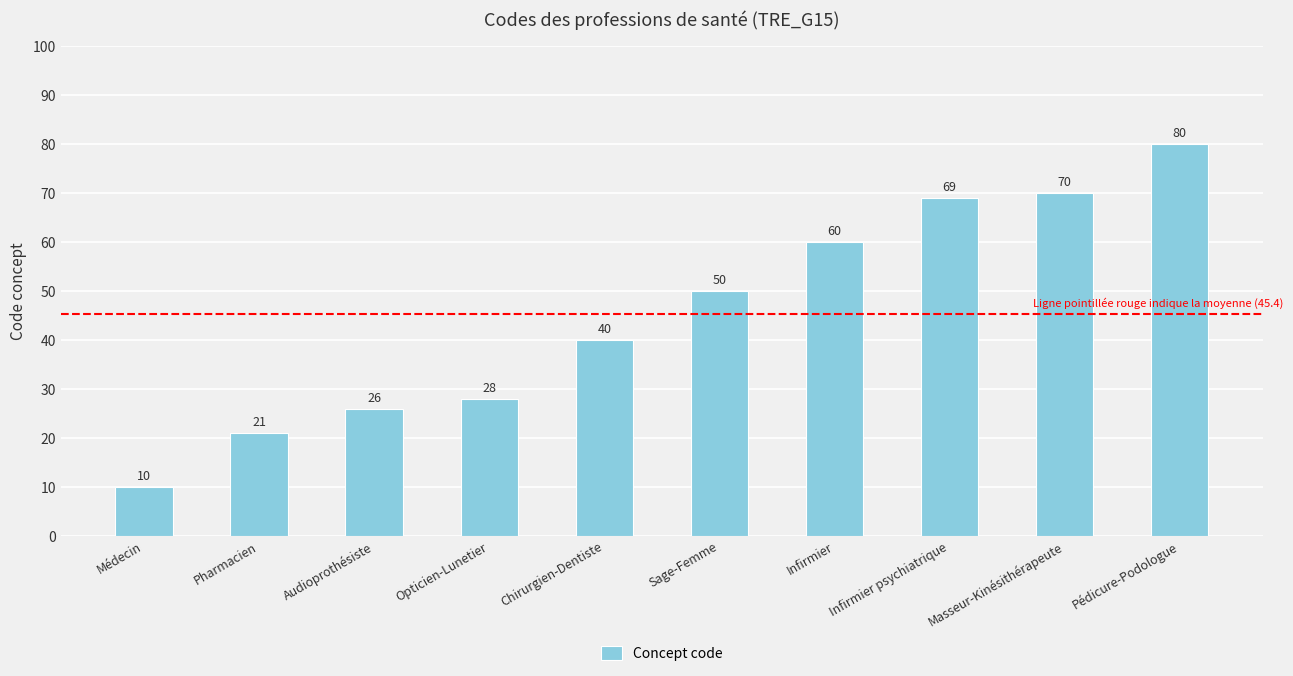

What is the label of the 4th bar from the left?

Opticien-Lunetier